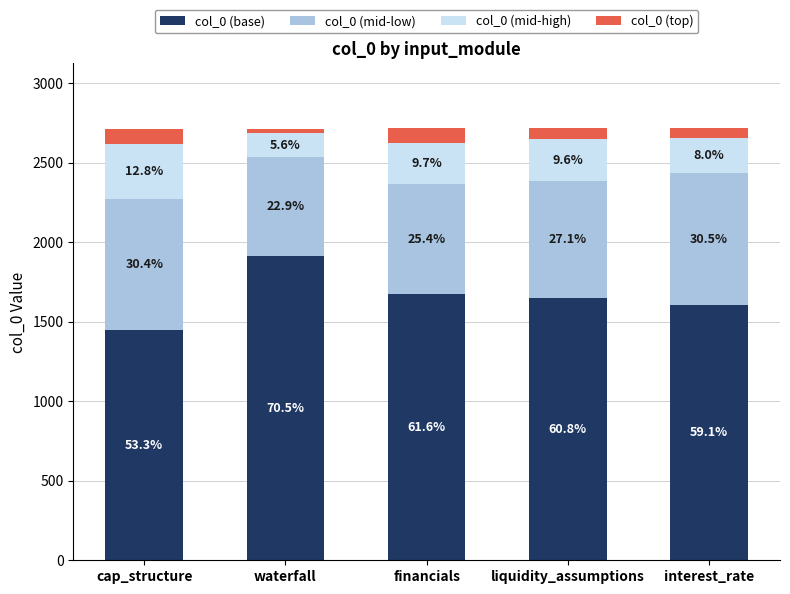

What is the label of the 3rd bar from the left?

financials